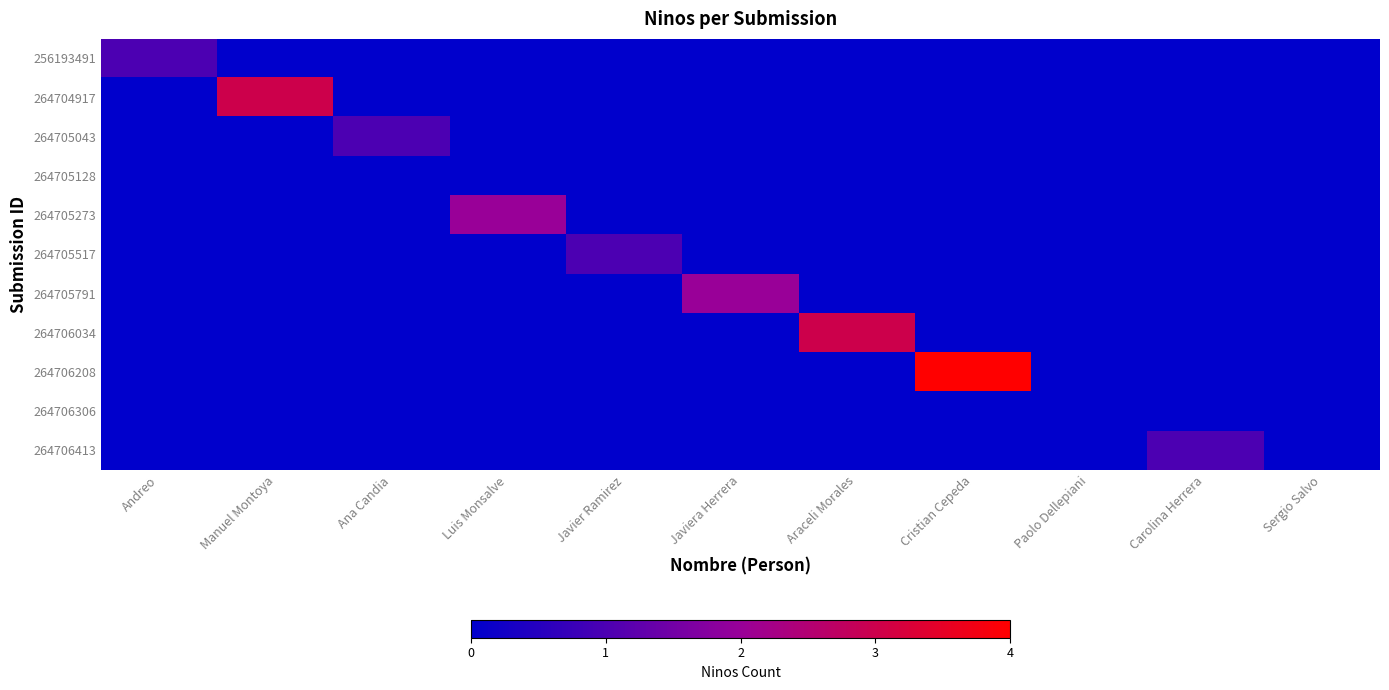

At which category is the sum across all series the highest?

Cristian Cepeda